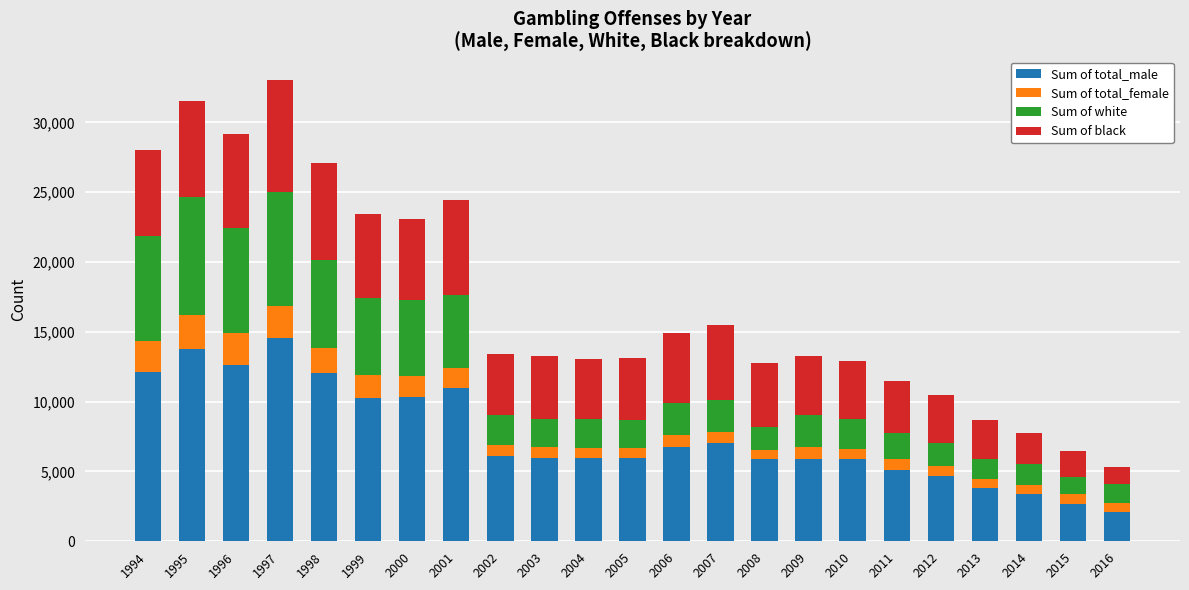

The value of Sum of total_male at 2011 is 6901. True or false?

False